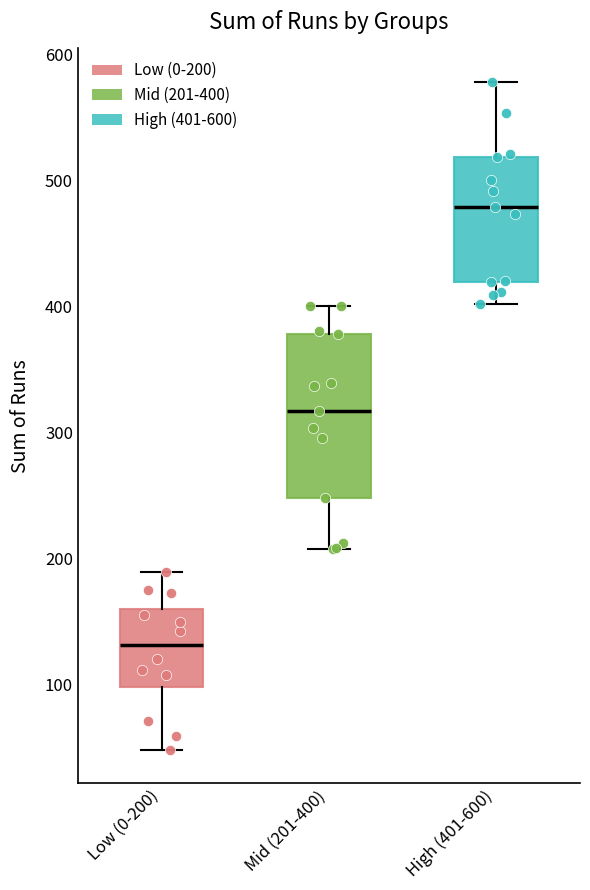

Comparing the boxes themselves (not the whiskers), which one is the tallest?

Mid (201-400)